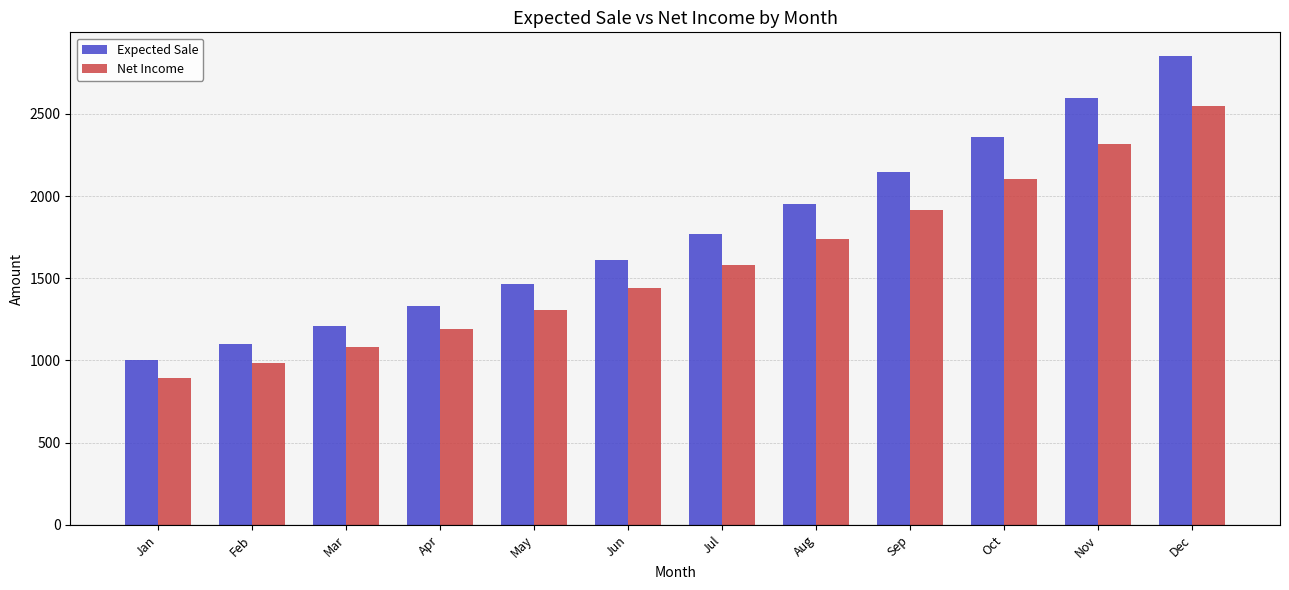

Reading right to left, transcribe all the data shown in this chart.

Expected Sale: 2853.1	2593.7	2357.9	2143.6	1948.7	1771.6	1610.5	1464.1	1331.0	1210.0	1100.0	1000.0
Net Income: 2547.5	2315.9	2105.4	1914.0	1740.0	1581.8	1438.0	1307.3	1188.4	1080.4	982.2	892.9